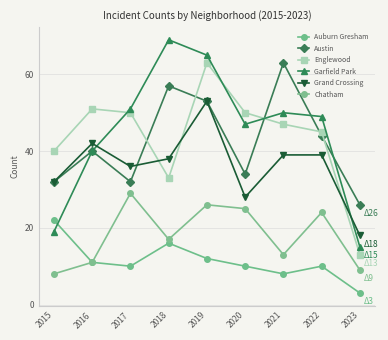

What is the value of the Auburn Gresham point at the 2nd from the left?

11